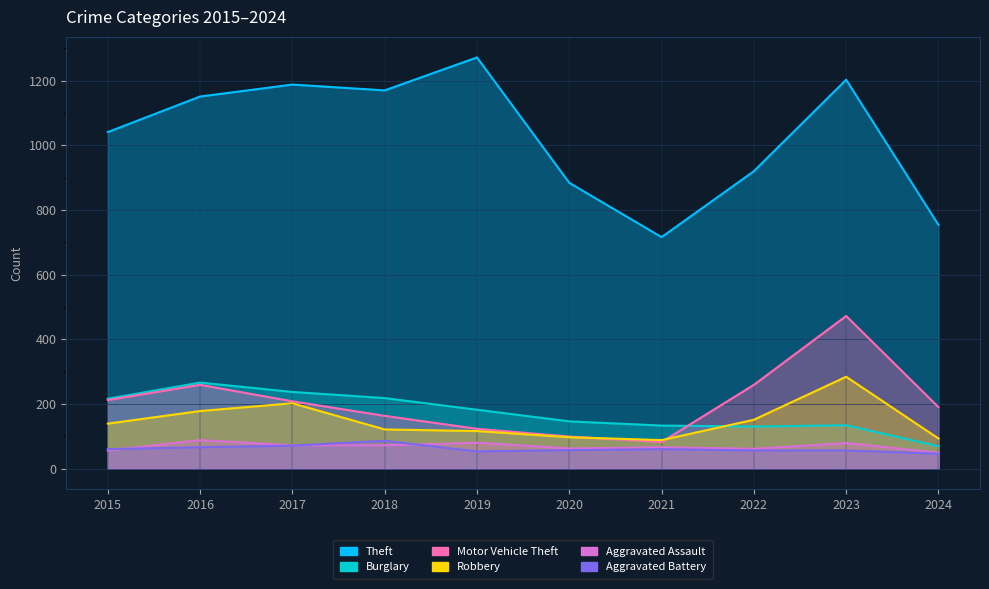

What is the value of the Aggravated Battery point at the 8th from the left?

56